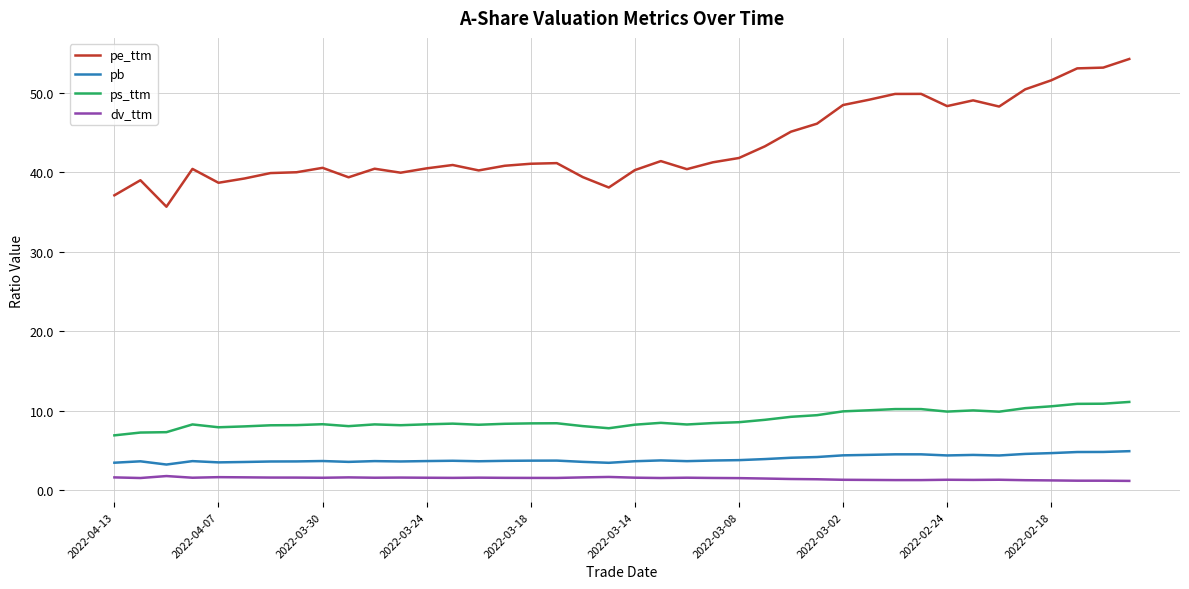

What is the greatest value displayed?

54.2